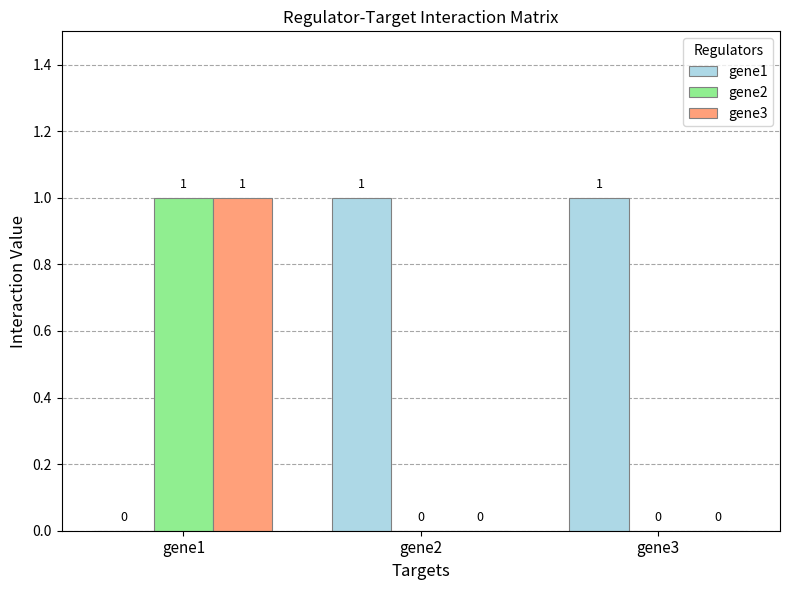

What are all the series names shown in the legend?

gene1, gene2, gene3